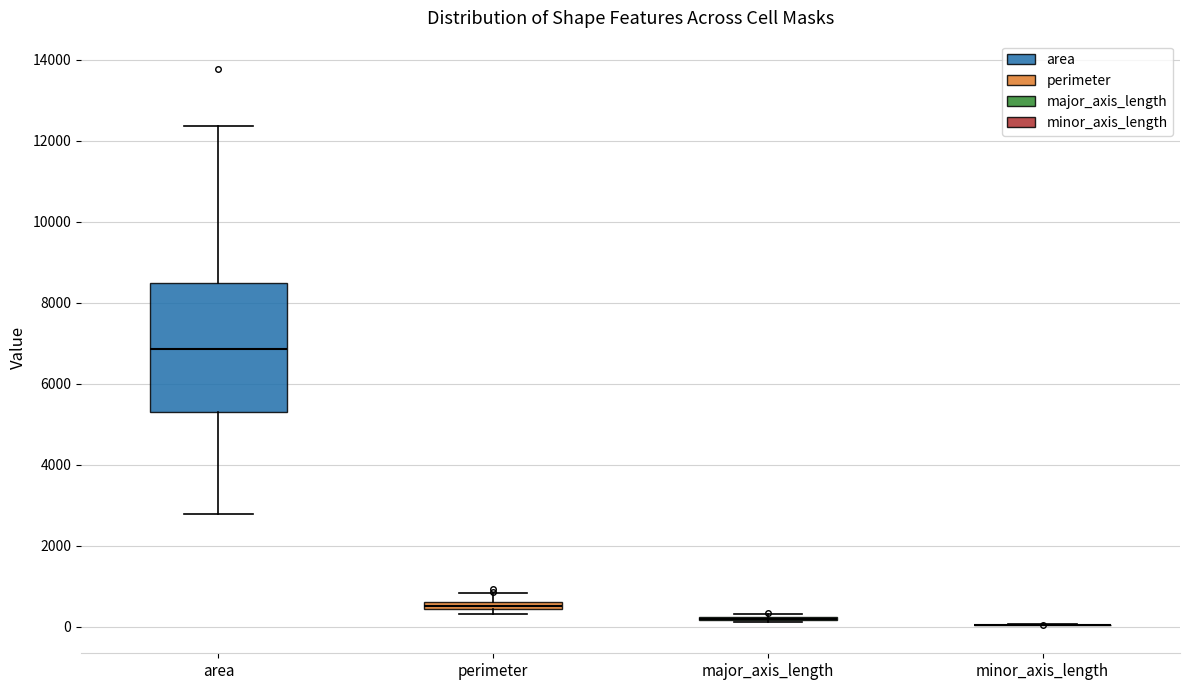

Where does the median line of the box for area sit on the y-axis? The values are not printed on the chart, so give them approximately, as read against the axis.

6800